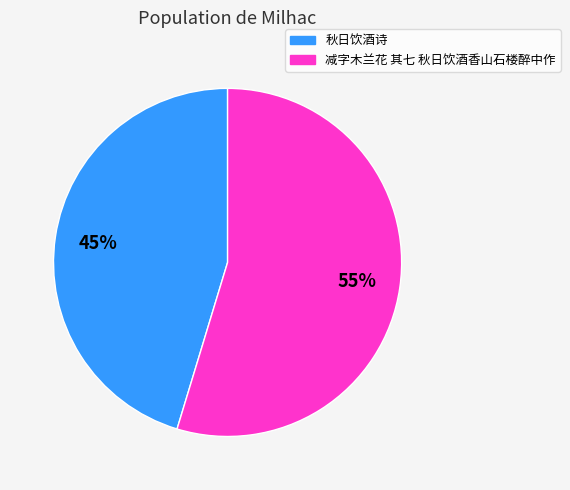

To the nearest percent, what is the average slice percentage?

50%